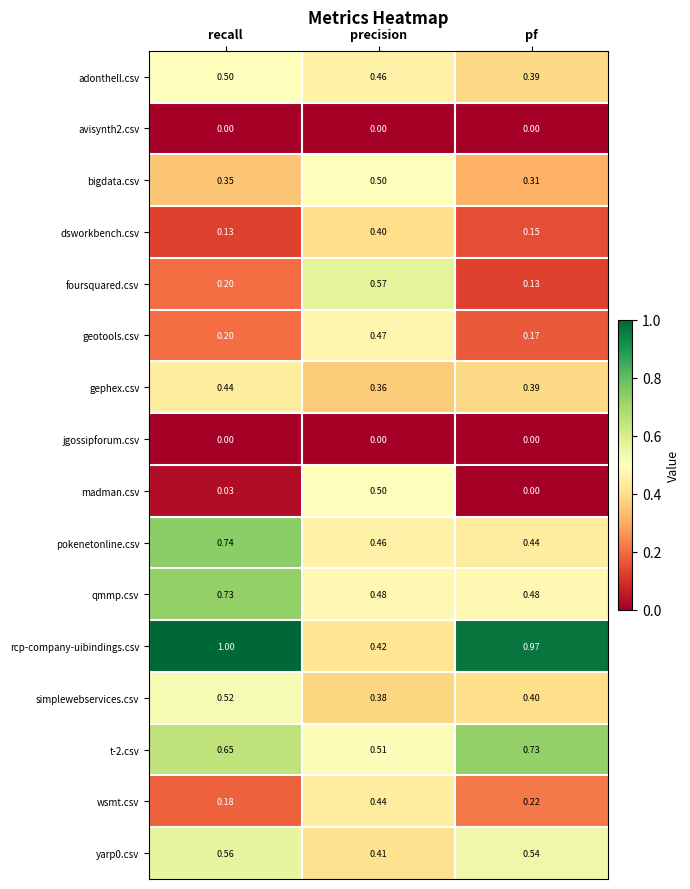

At which label is geotools.csv closest to 0?

pf